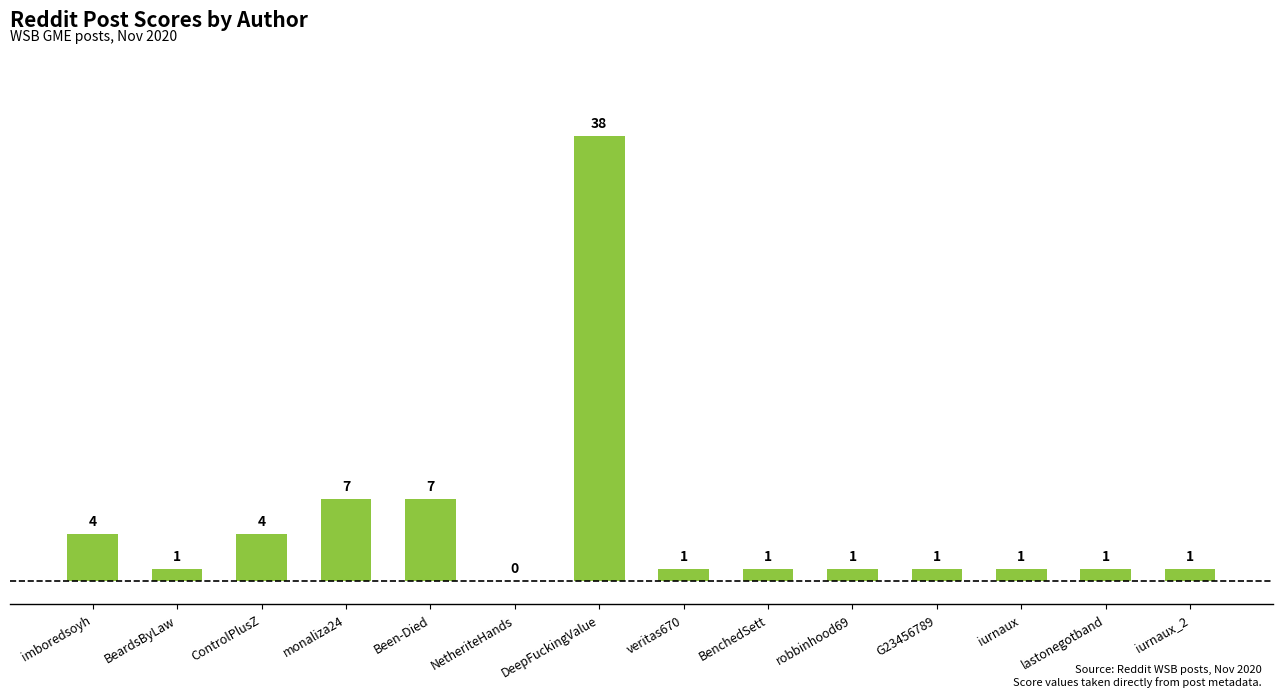

True or false: the data shows 1 at imboredsoyh.

False